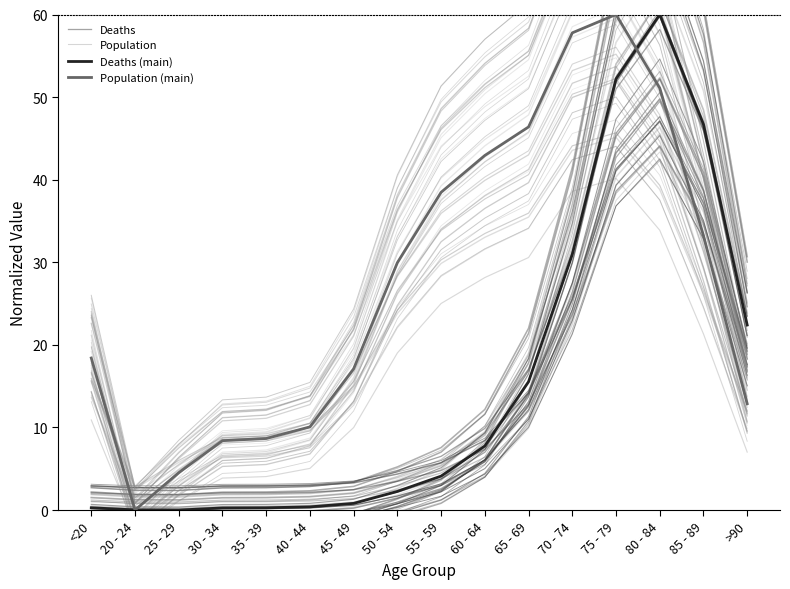

Where does the Population series first go above 28?

50 - 54